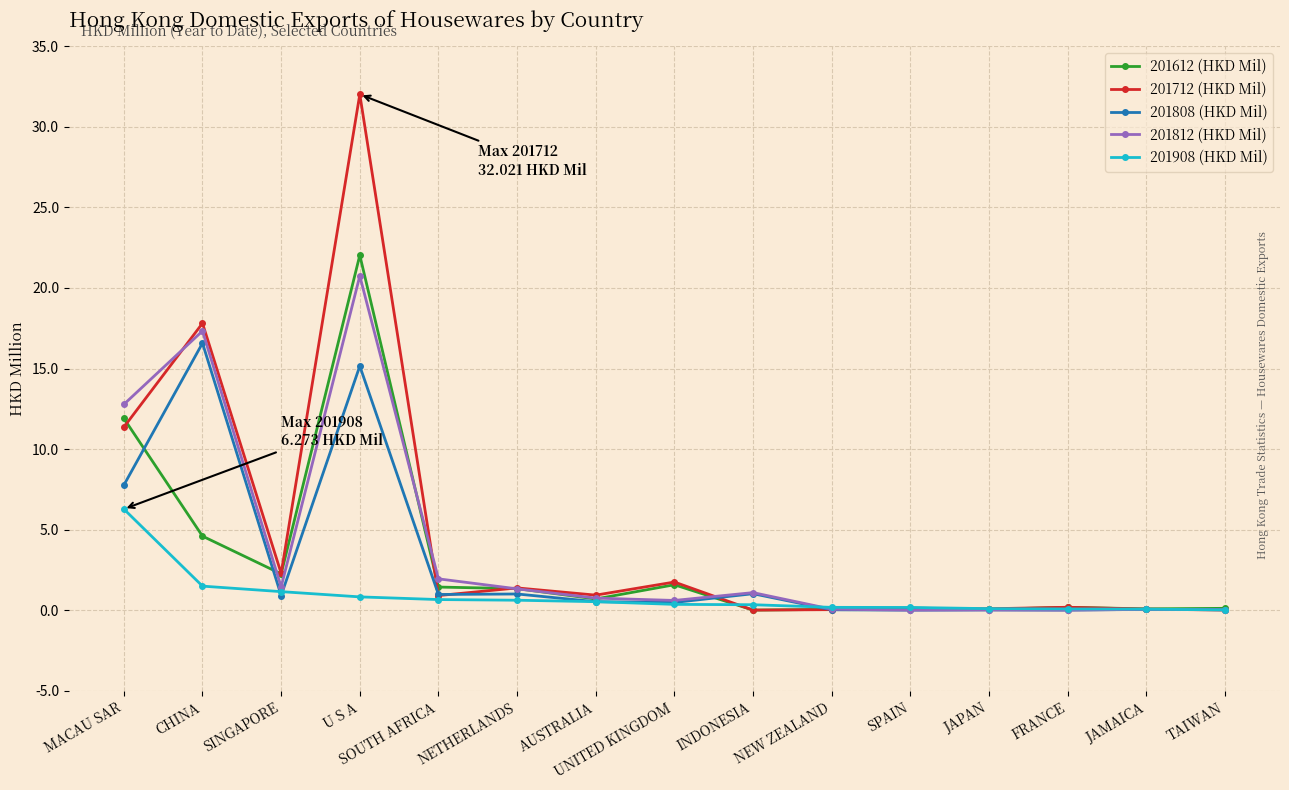

The value of 201812 (HKD Mil) at SINGAPORE is 1.4. True or false?

True